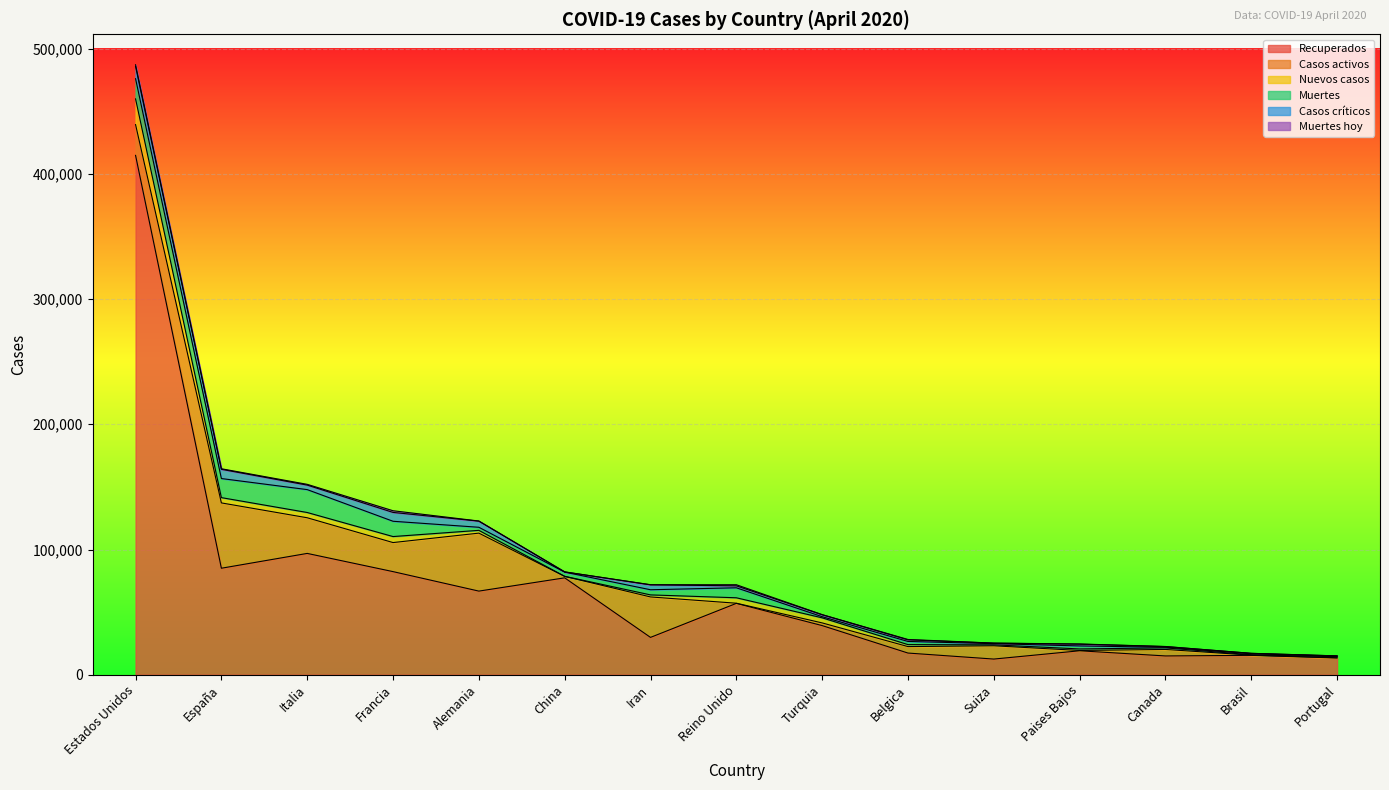

What is the total value across all series at Reino Unido?

71861